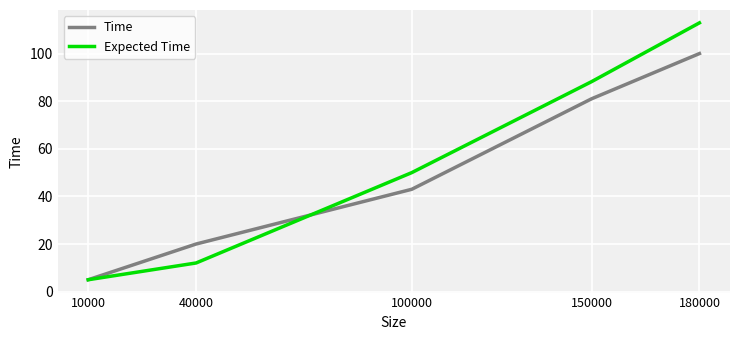

What value does the Expected Time series have at 10000?

5.0